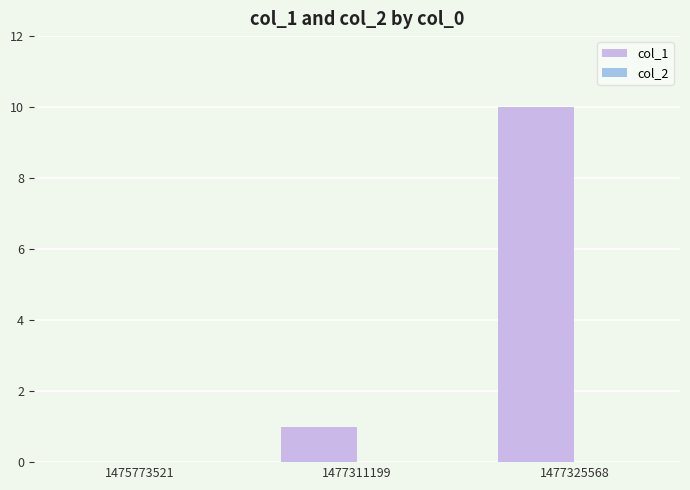

What is the change in value from 1475773521 to 1477311199?

+1